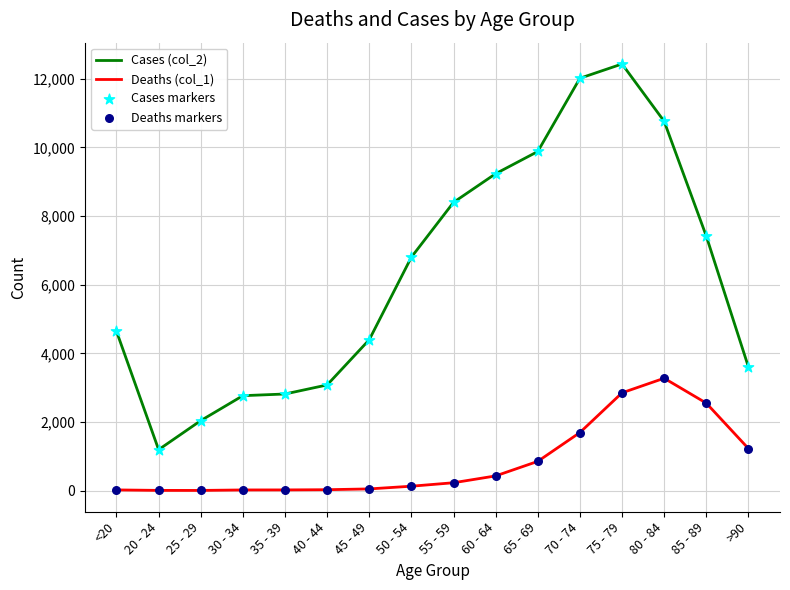

At which category is the sum across all series the highest?

75 - 79